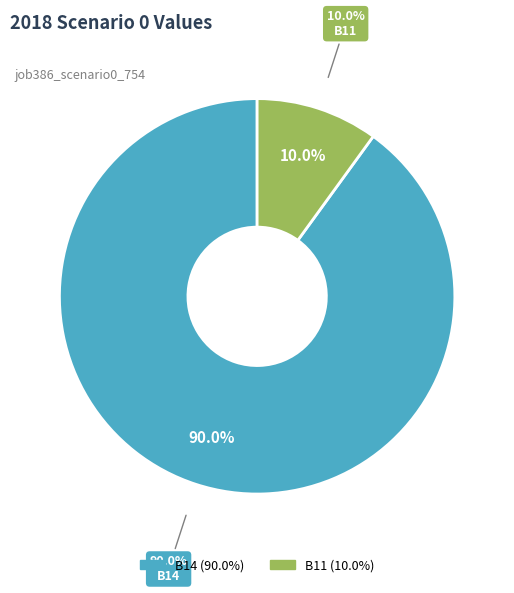

Which slice is the largest?

B14